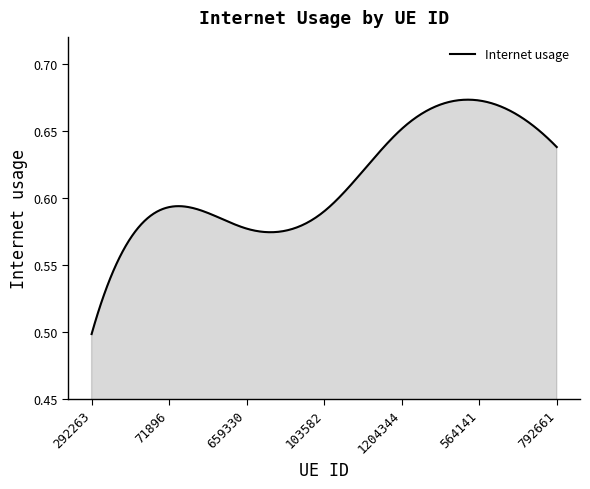

Which category has the highest value across all series?

564141